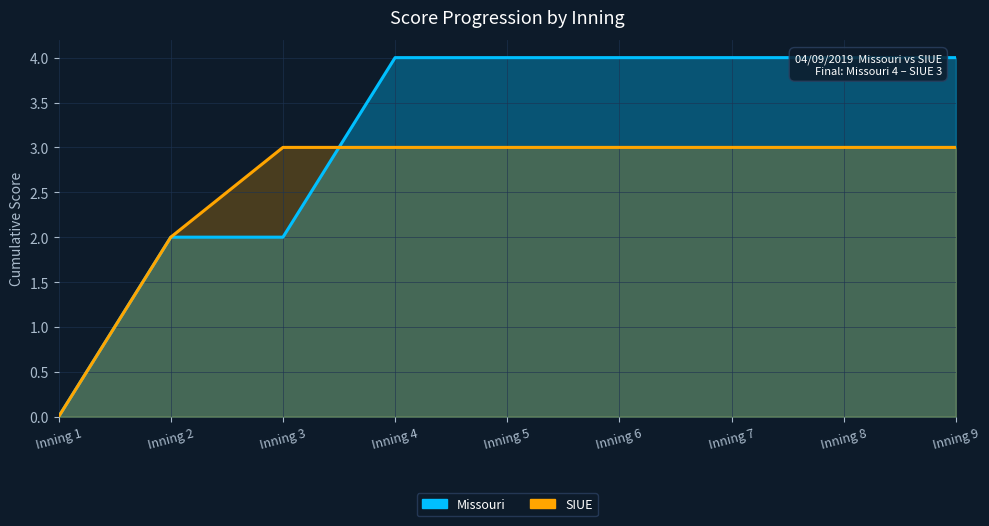

Where is Missouri nearest to the value 2?

Inning 2